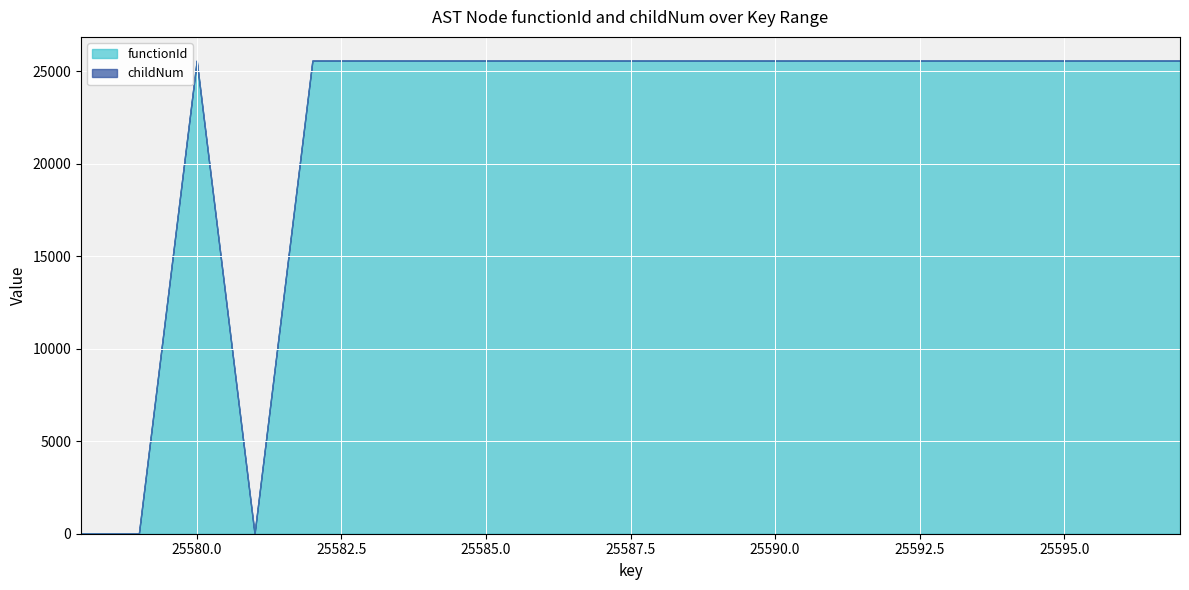

How many lines are shown in the chart?

2